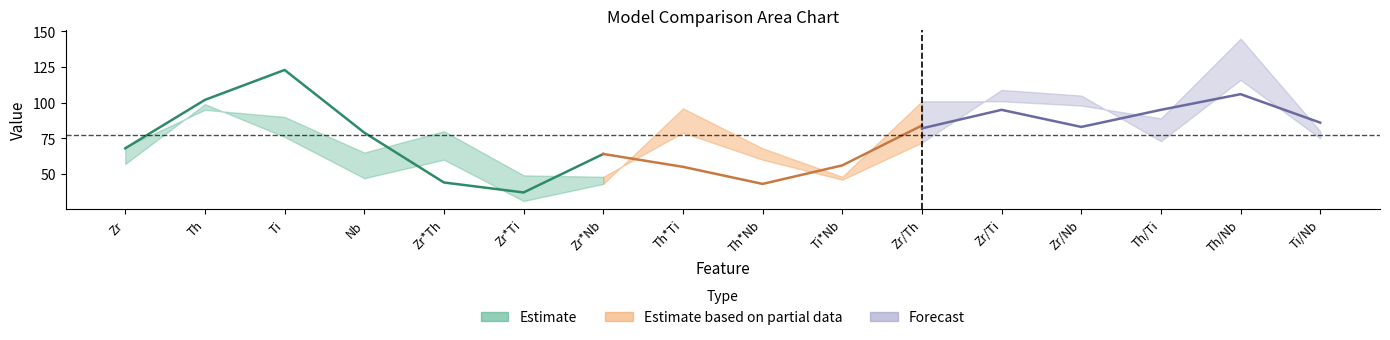

At how many categories does at least one series exceed 101?

5